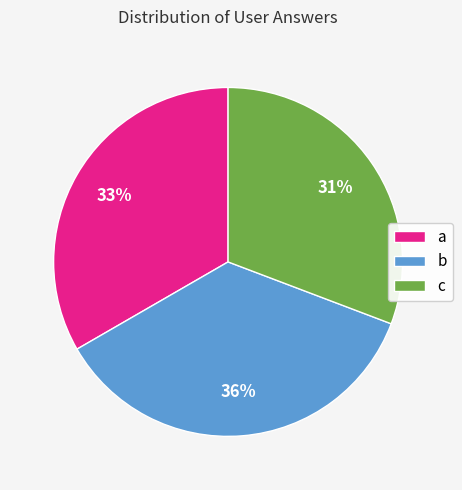

Do b and a together represent more than half of the pie?

Yes